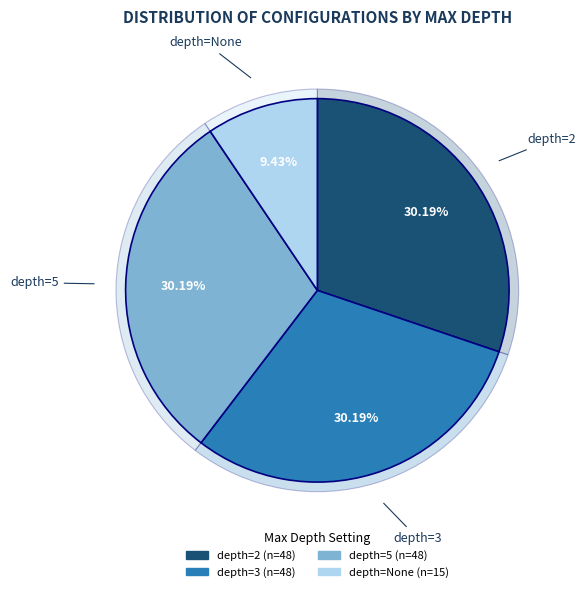

Is there any slice that represents more than half of the pie?

No